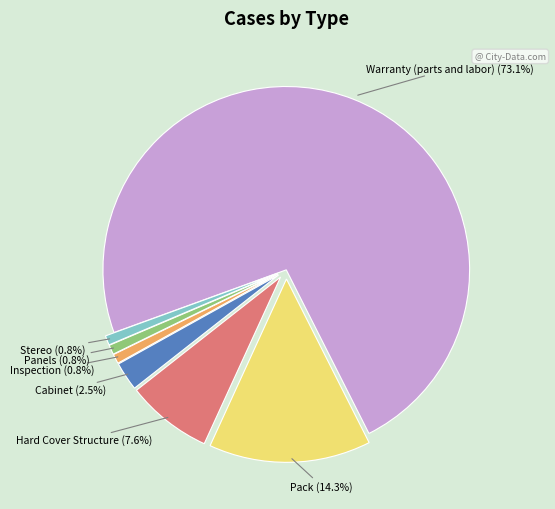

Does any single category account for the majority?

Yes